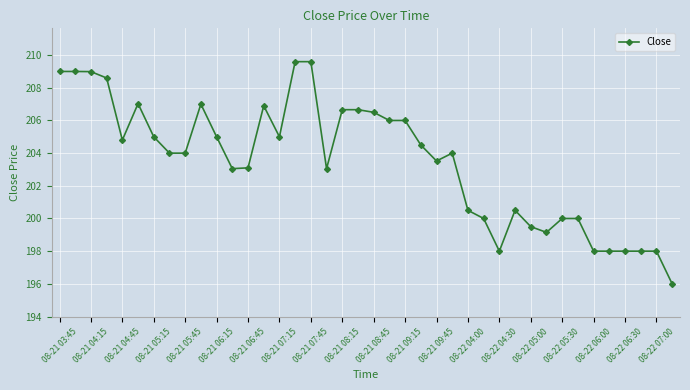

Reading left to right, what are all the values shown in this chart?

209.0	209.0	209.0	208.6	204.8	207.0	205.0	204.0	204.0	207.0	205.0	203.1	203.1	206.9	205.0	209.6	209.6	203.1	206.7	206.7	206.5	206.0	206.0	204.5	203.5	204.0	200.5	200.0	198.0	200.5	199.5	199.1	200.0	200.0	198.0	198.0	198.0	198.0	198.0	196.0